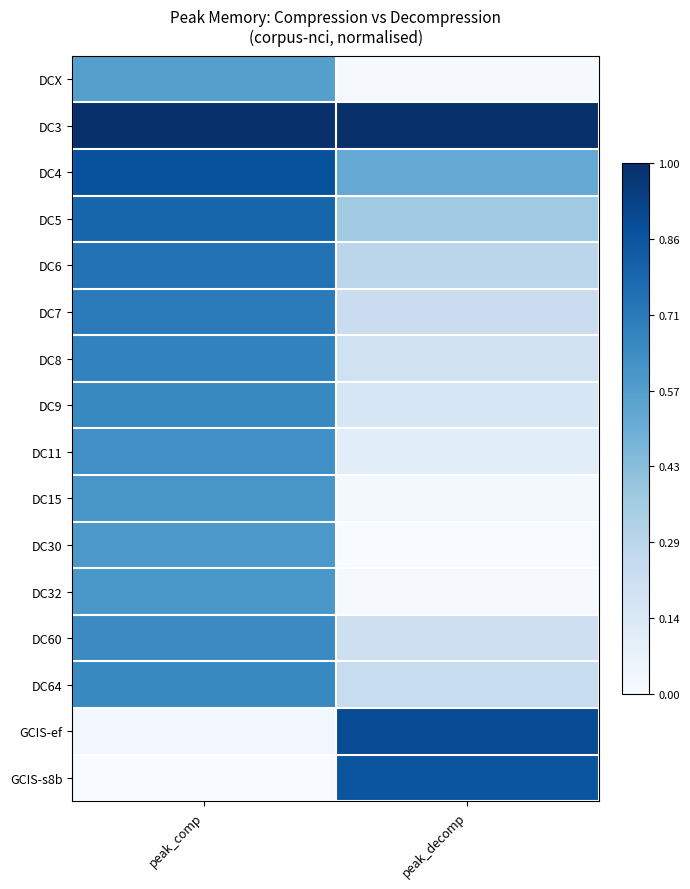

Reading left to right, what are all the values shown in this chart?

DCX: peak_comp=0.6	peak_decomp=0.0
DC3: peak_comp=1.0	peak_decomp=1.0
DC4: peak_comp=0.9	peak_decomp=0.5
DC5: peak_comp=0.8	peak_decomp=0.4
DC6: peak_comp=0.7	peak_decomp=0.3
DC7: peak_comp=0.7	peak_decomp=0.2
DC8: peak_comp=0.7	peak_decomp=0.2
DC9: peak_comp=0.7	peak_decomp=0.2
DC11: peak_comp=0.6	peak_decomp=0.1
DC15: peak_comp=0.6	peak_decomp=0.0
DC30: peak_comp=0.6	peak_decomp=0.0
DC32: peak_comp=0.6	peak_decomp=0.0
DC60: peak_comp=0.7	peak_decomp=0.2
DC64: peak_comp=0.7	peak_decomp=0.2
GCIS-ef: peak_comp=0.0	peak_decomp=0.9
GCIS-s8b: peak_comp=0.0	peak_decomp=0.9